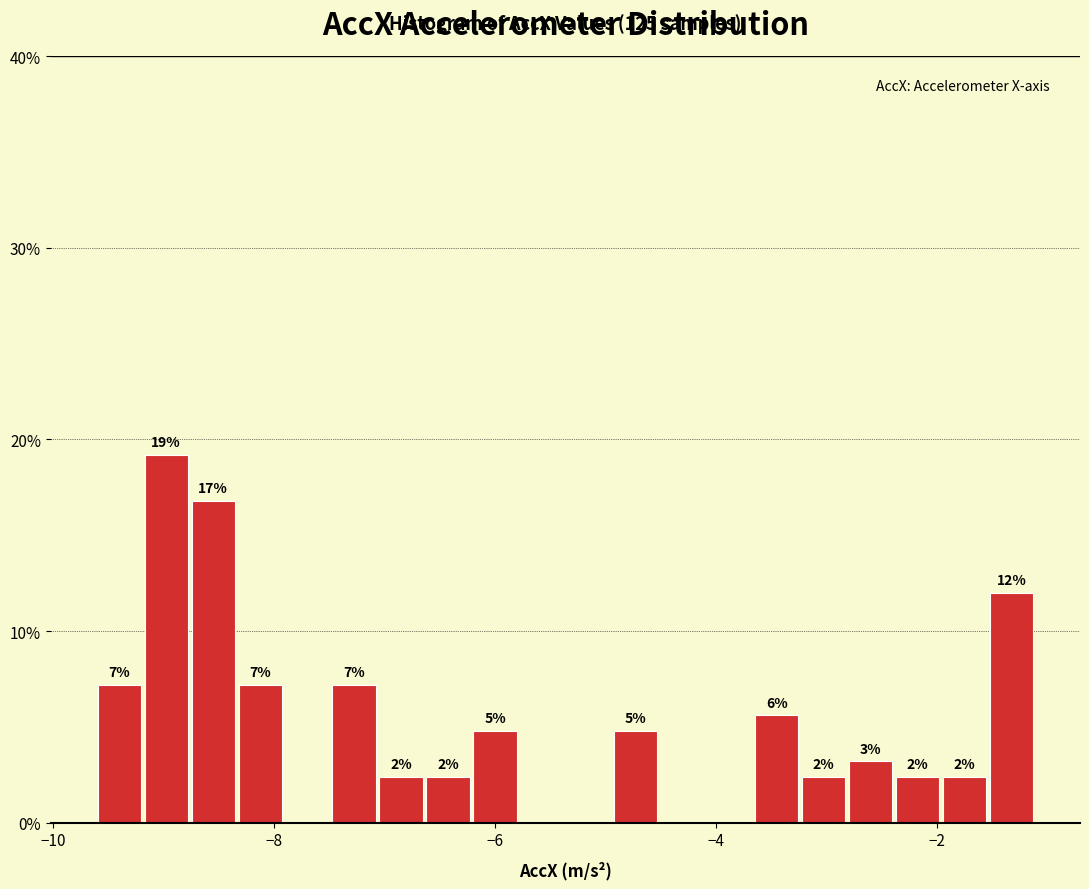

Around what value on the x-axis is the tallest bar? Give the approximate position of its centre, as read against the axis.

-9.0